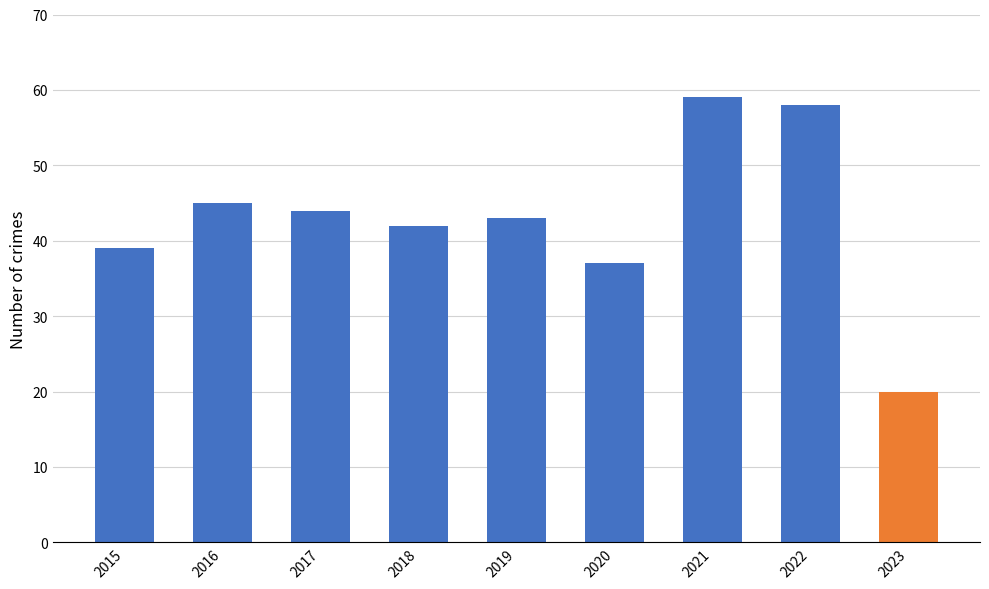

Between 2022 and 2015, which is larger?

2022